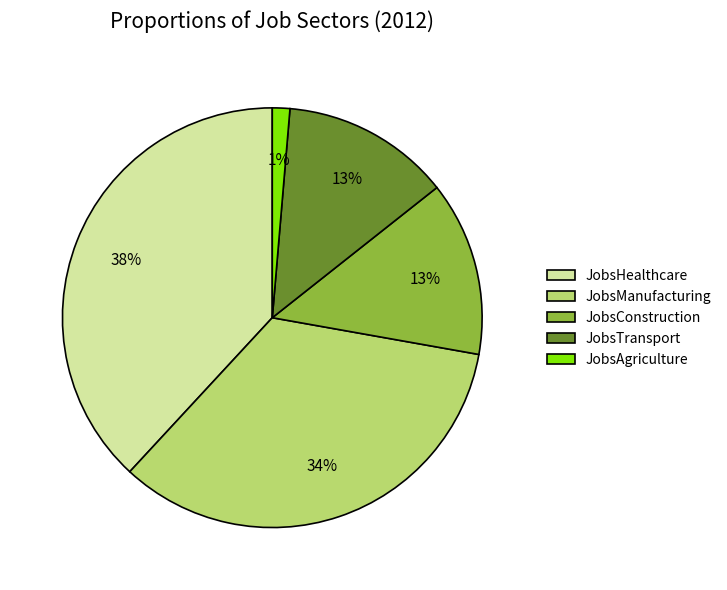

To the nearest percent, what is the average slice percentage?

20%